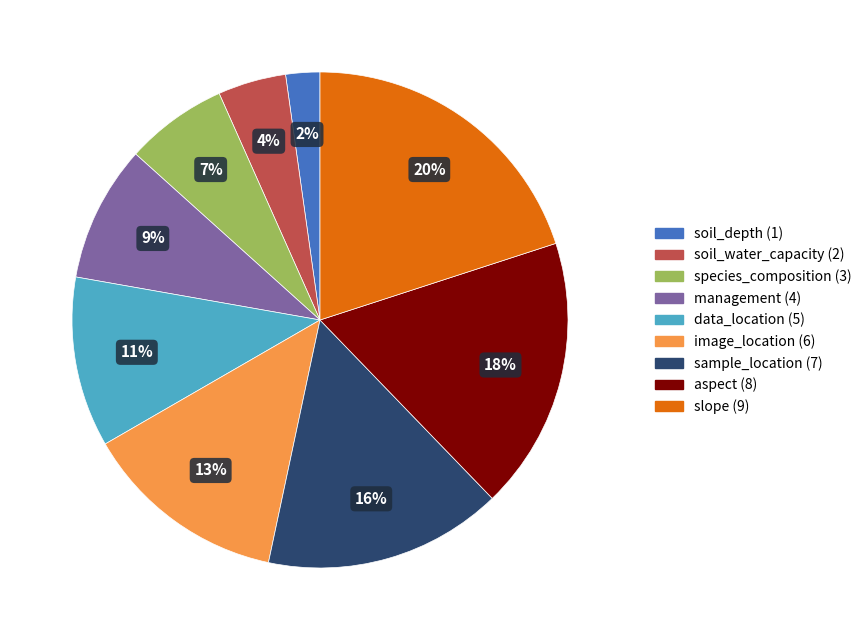

To the nearest percent, what is the average slice percentage?

11%